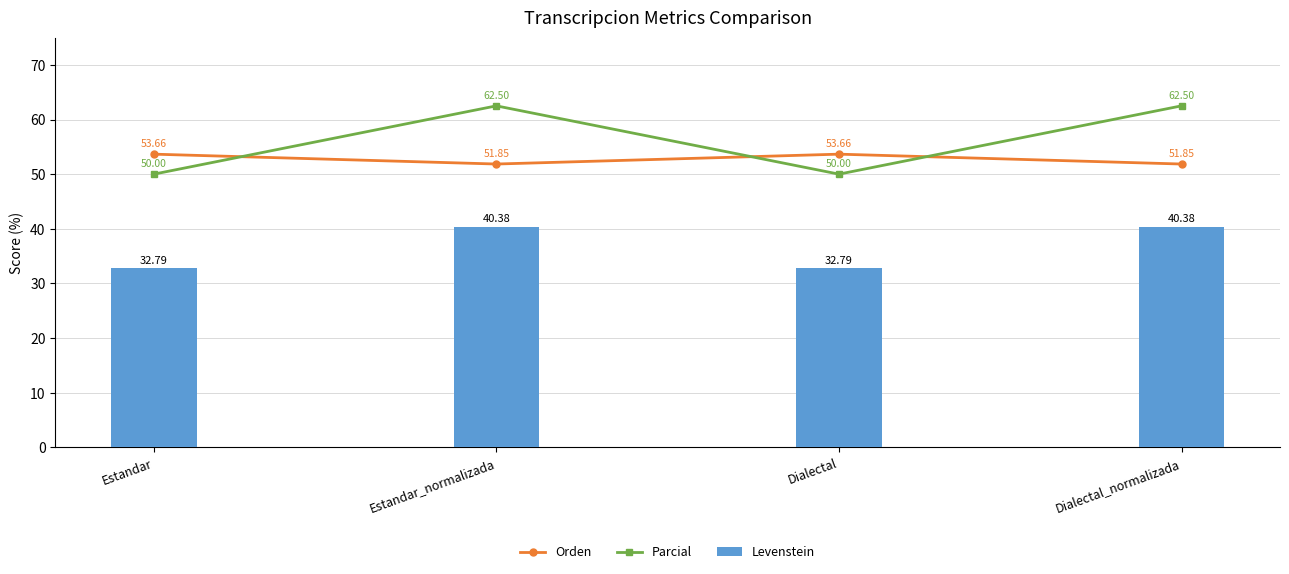

How many groups of bars are there?

4